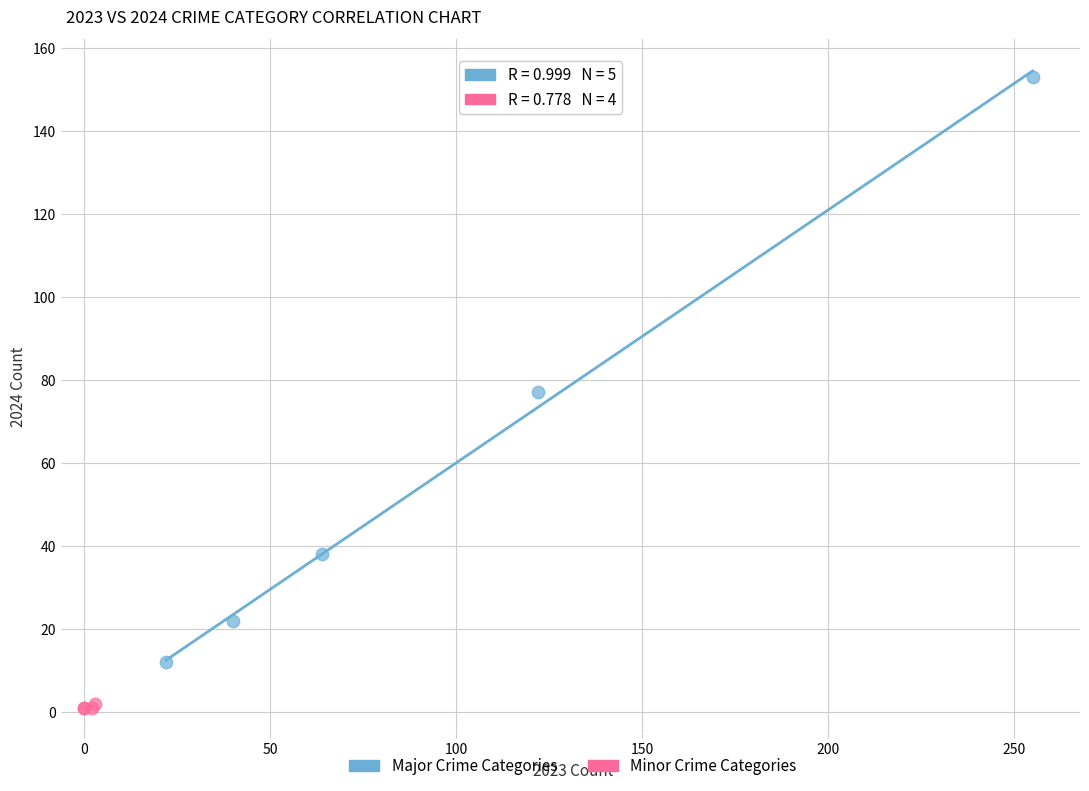

Which series reaches the minimum Y coordinate?

Minor Crime Categories